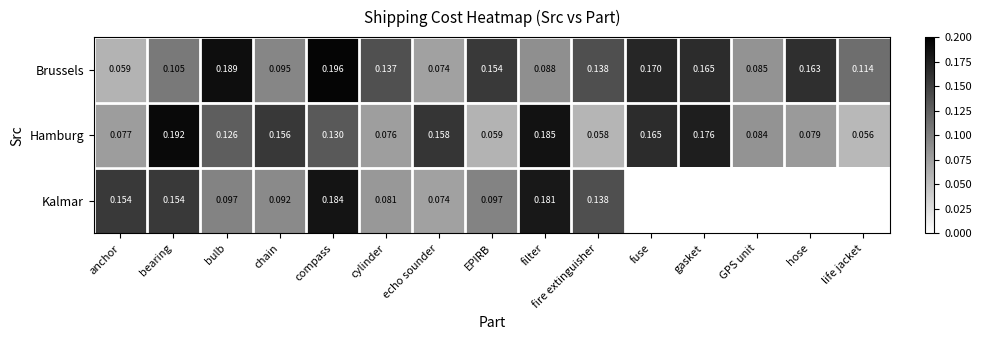

Is the value of Kalmar at bulb greater than the value of Hamburg at cylinder?

Yes